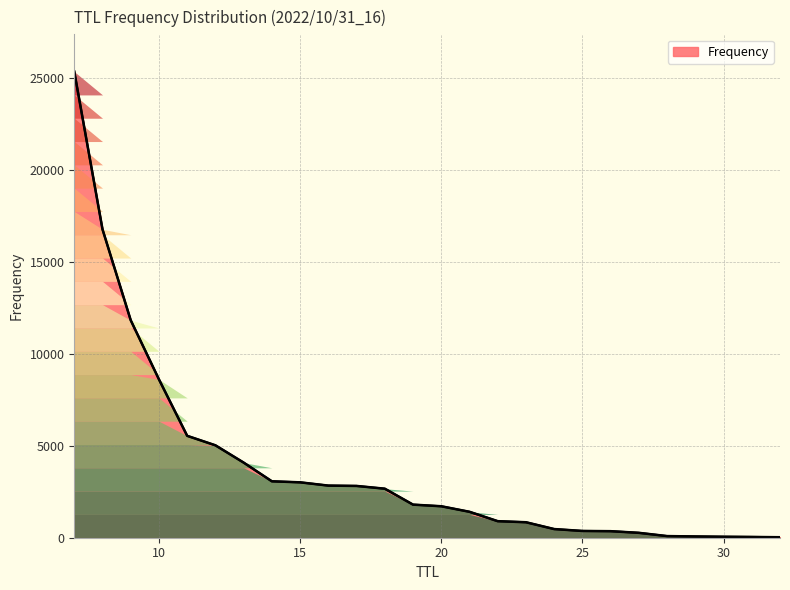

What is the difference between the maximum and minimum values?

25319